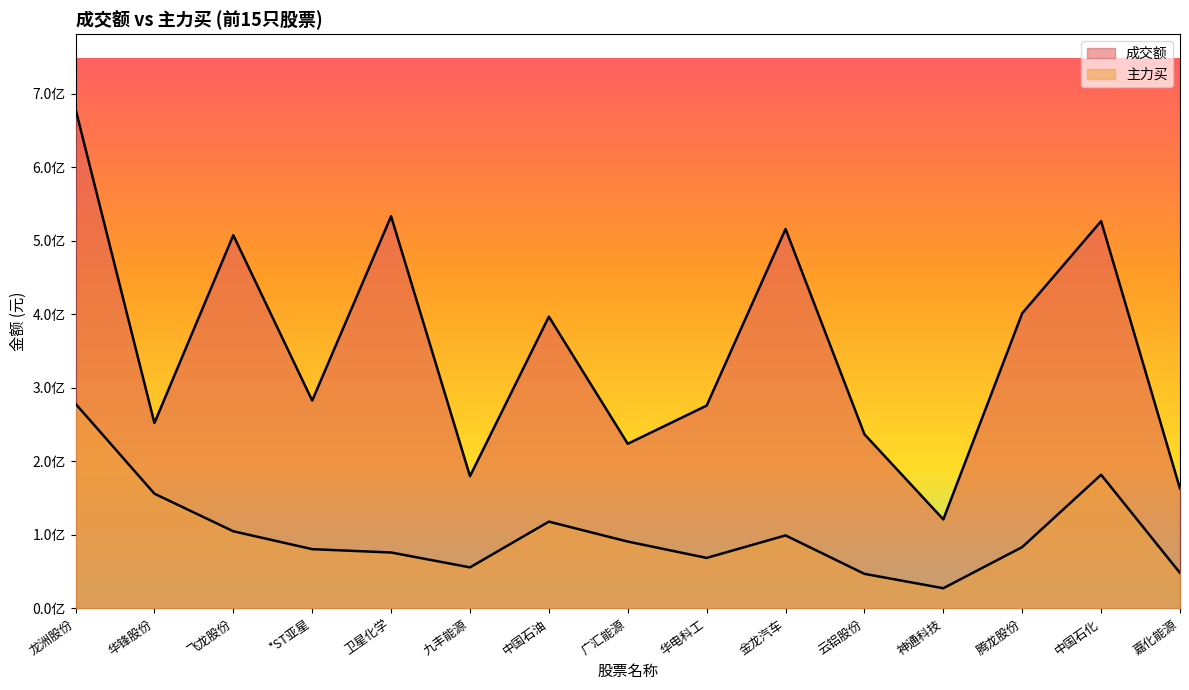

Is the value of 成交额 at 华锋股份 greater than the value of 主力买 at 嘉化能源?

Yes